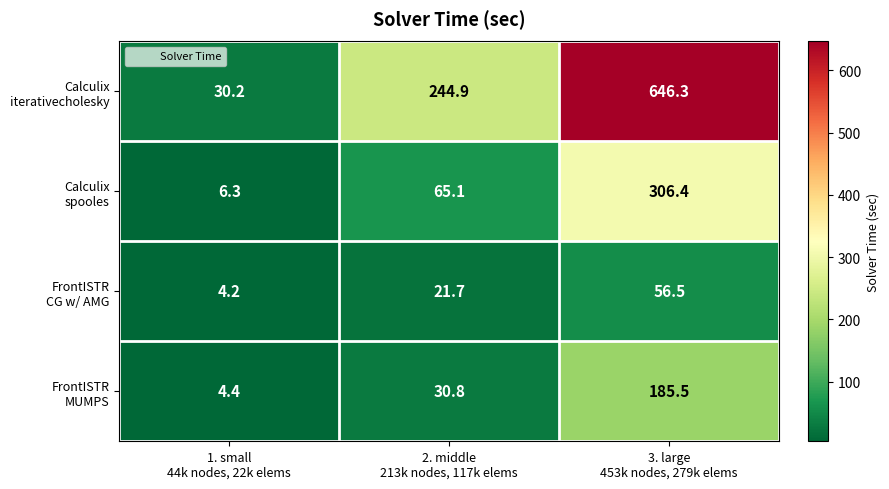

What is the smallest value displayed?

4.2